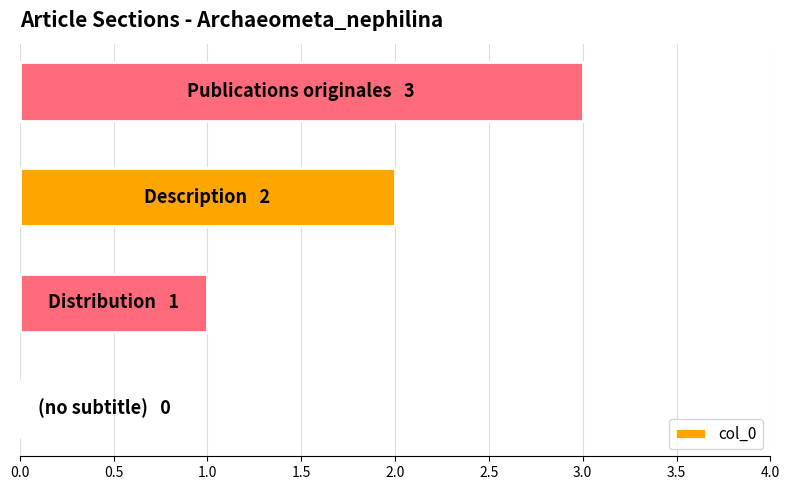

What is the maximum value shown in the chart?

3